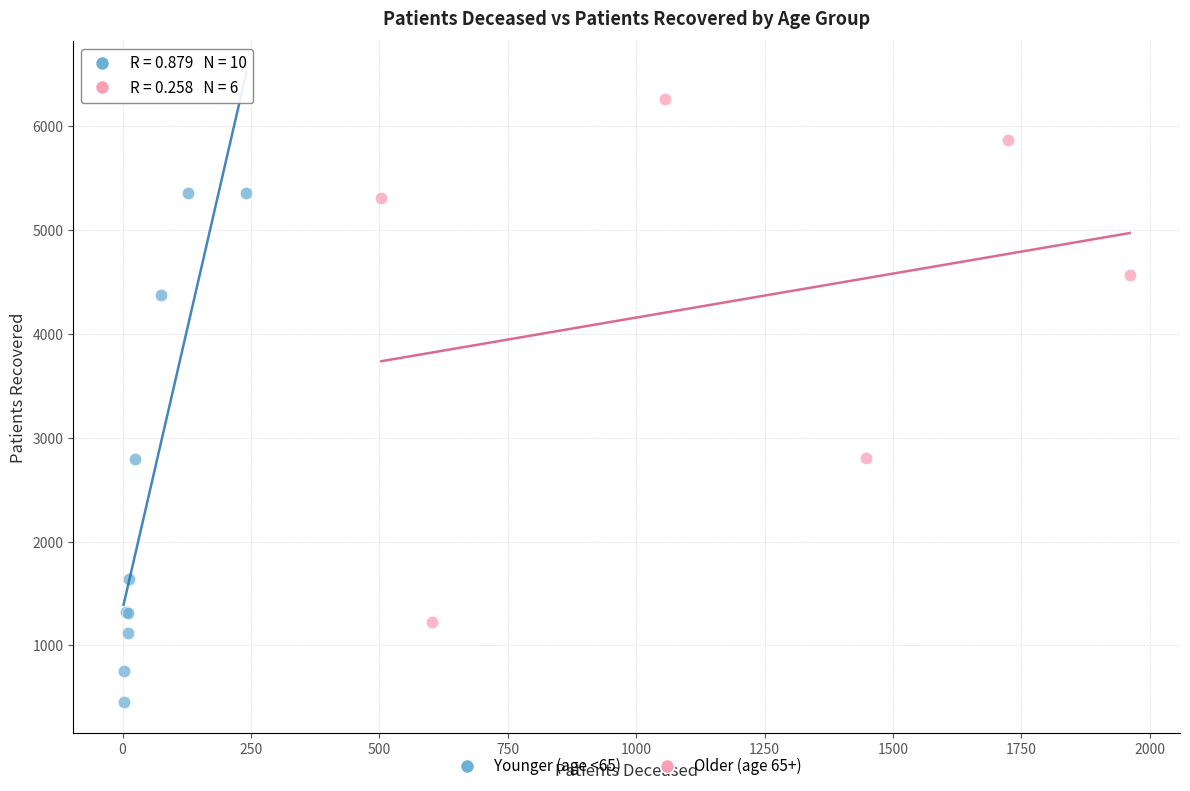

Which series has the largest Y range (max minus min)?

Older (age 65+)